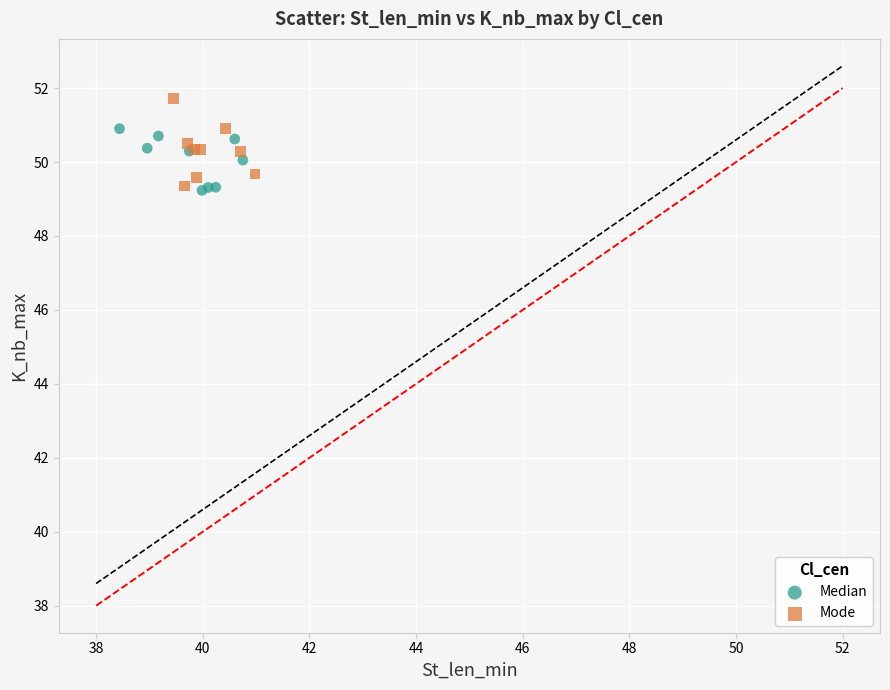

Which series contains the highest Y value?

Mode